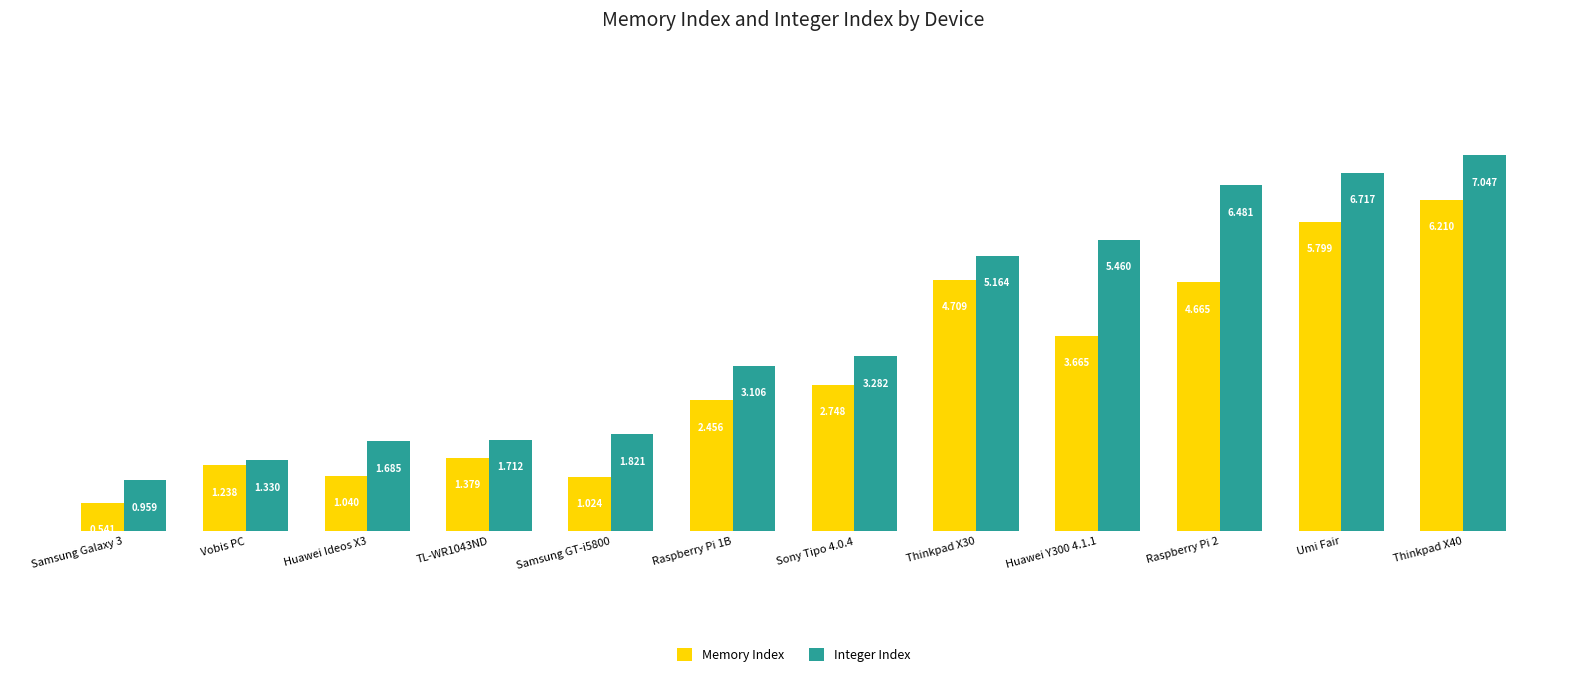

Is the value of Memory Index at Vobis PC greater than the value of Integer Index at Samsung Galaxy 3?

Yes